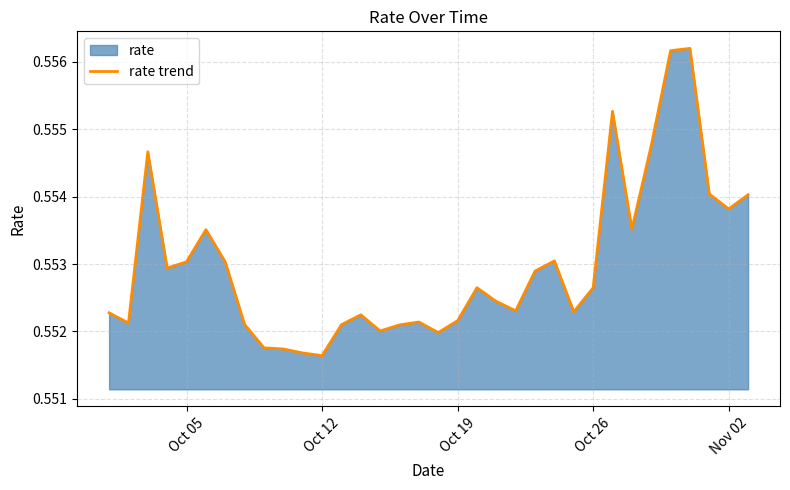

The chart shows a value of 0.2 at Nov 02. True or false?

False